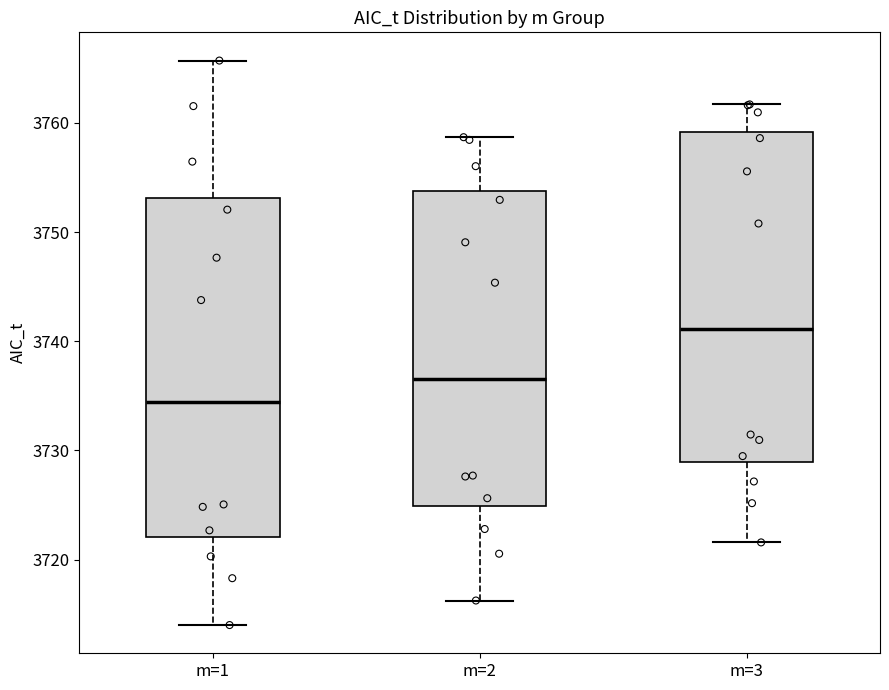

Which box has the highest median line?

m=3